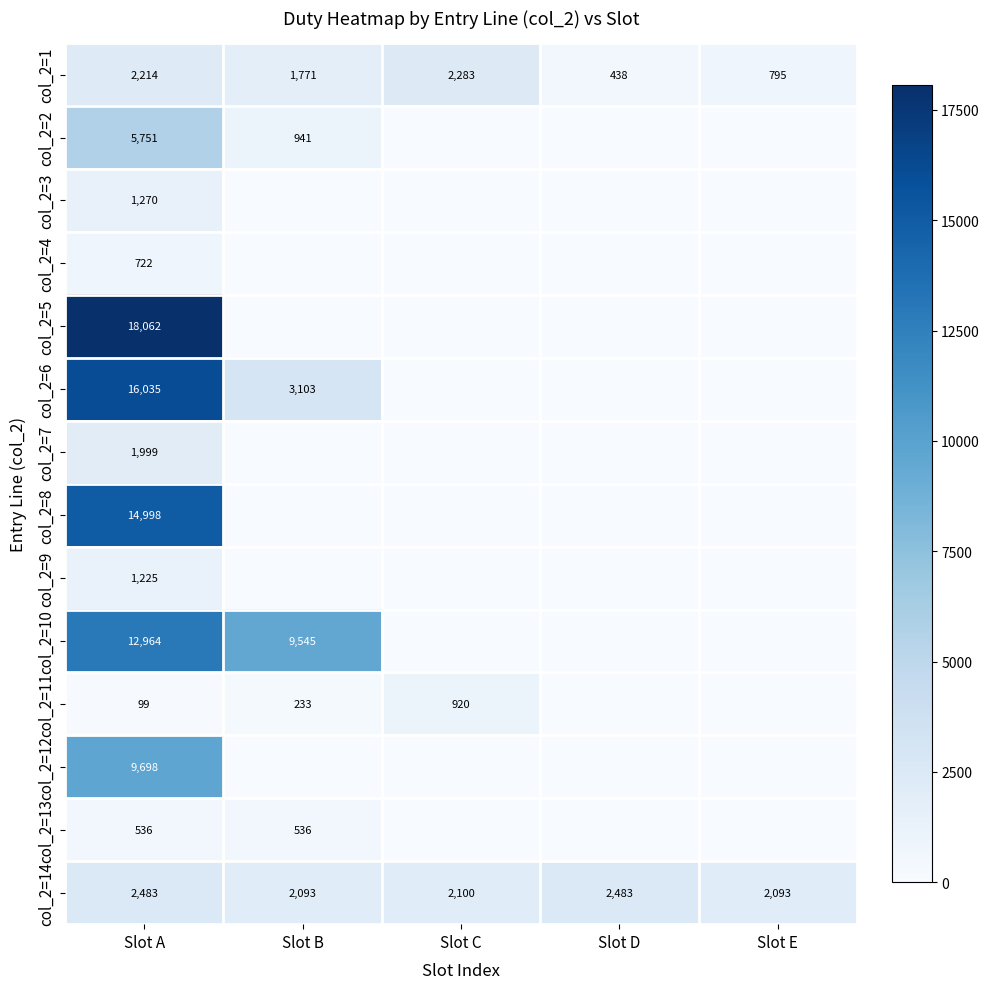

The value of col_2=13 at Slot B is 927. True or false?

False